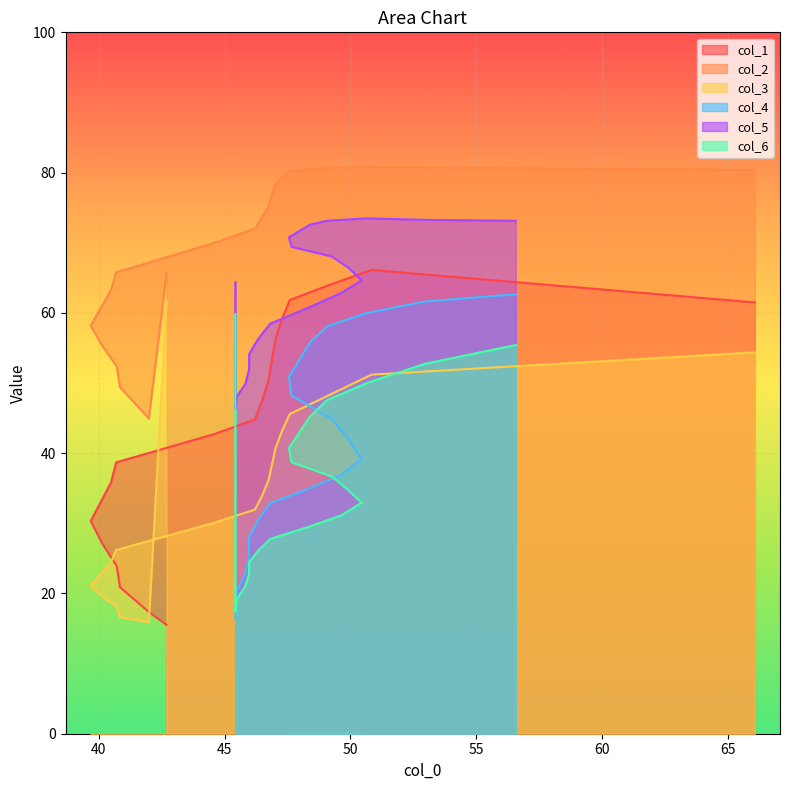

What is the total value across all series at 1?

250.2